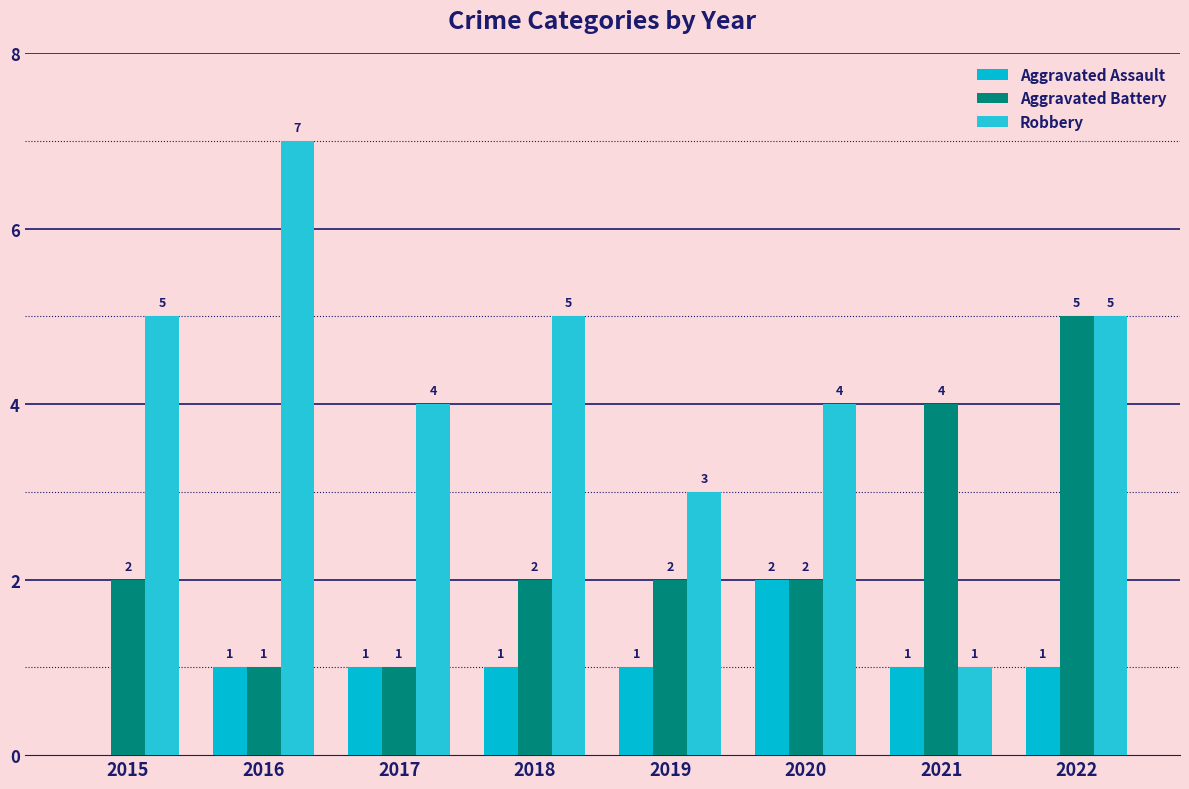

What is the maximum value for Aggravated Assault?

2